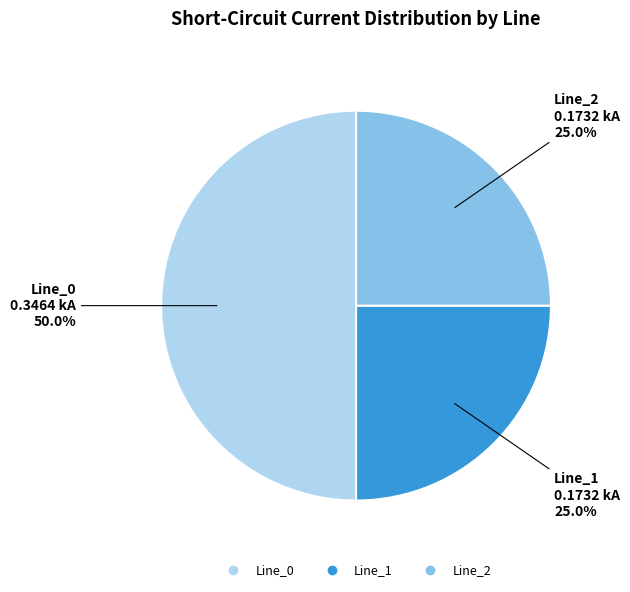

To the nearest percent, what portion does Line_2 represent?

25%